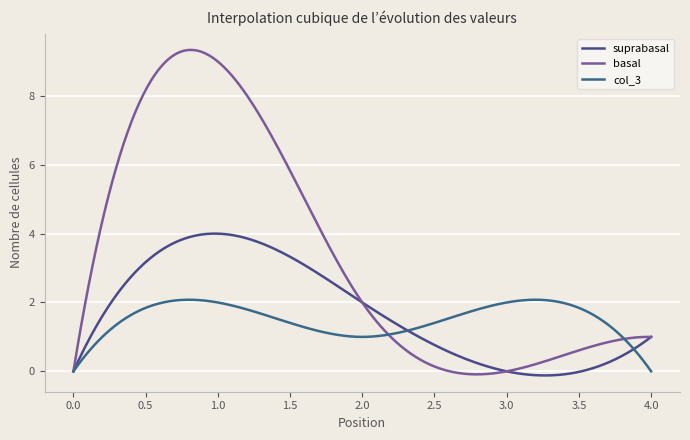

How many lines are shown in the chart?

3